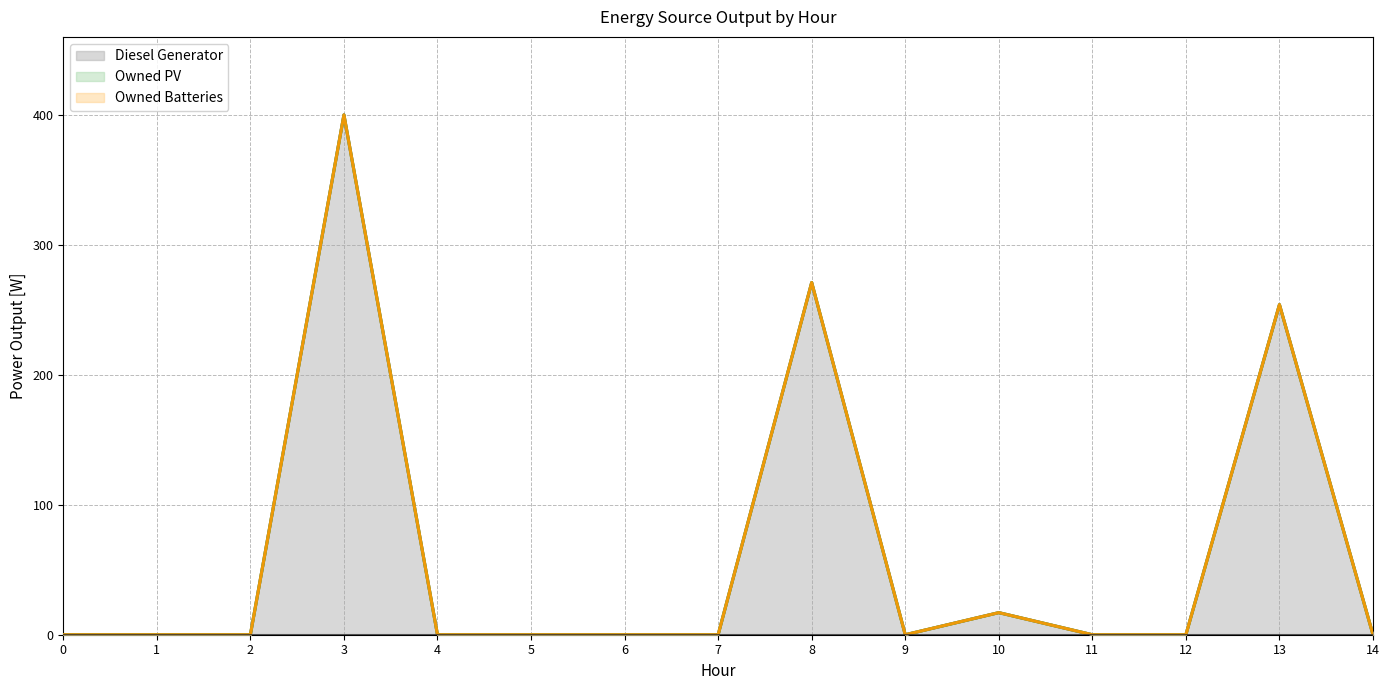

The value of Diesel Generator at 7 is -186. True or false?

False